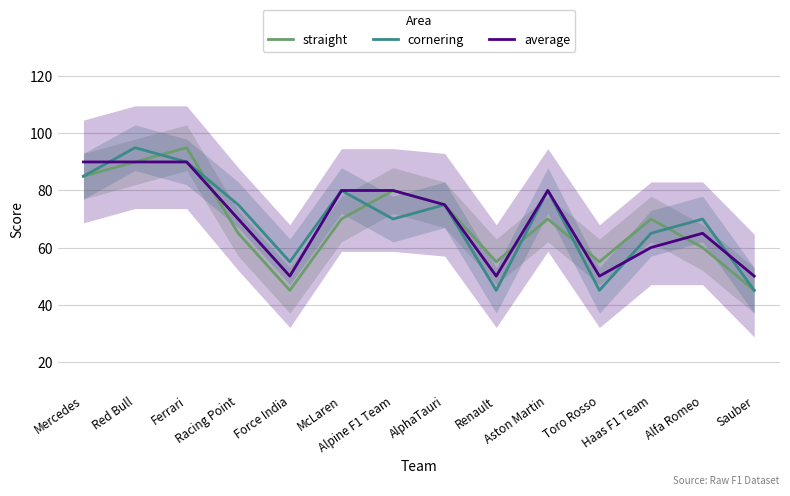

How many lines are shown in the chart?

3